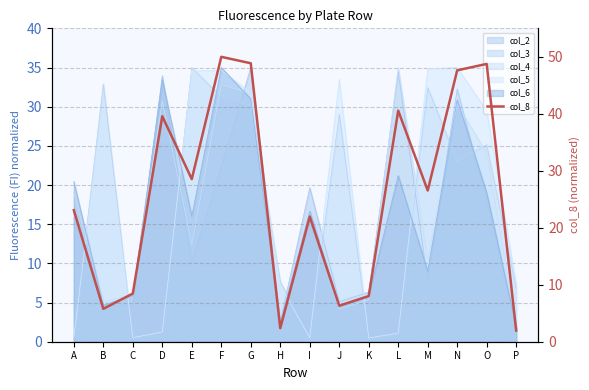

List the labels in order of value, smallest first.

P, H, B, J, K, C, I, A, M, E, D, L, N, O, G, F